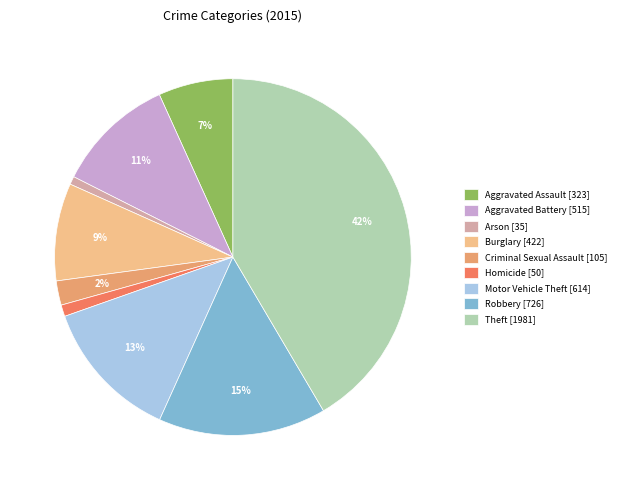

Which category has the biggest portion of the pie?

Theft